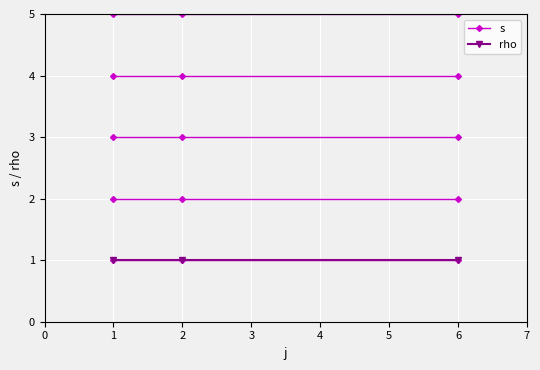

Read the rho value at 2.

1